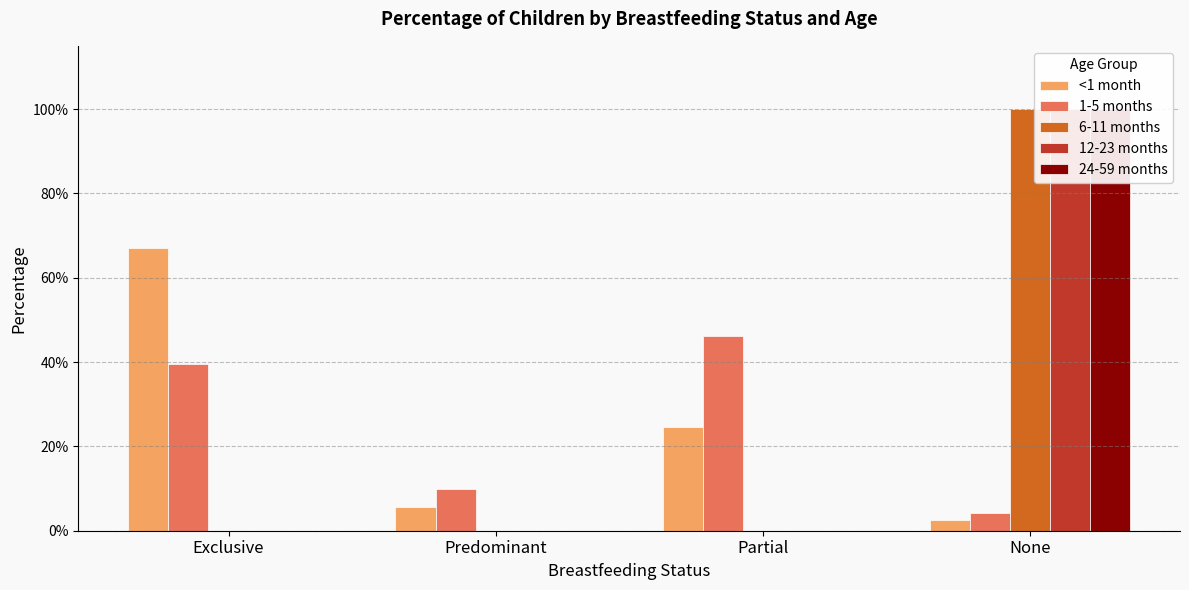

What is the difference between the second highest and minimum values in the <1 month series?

0.2